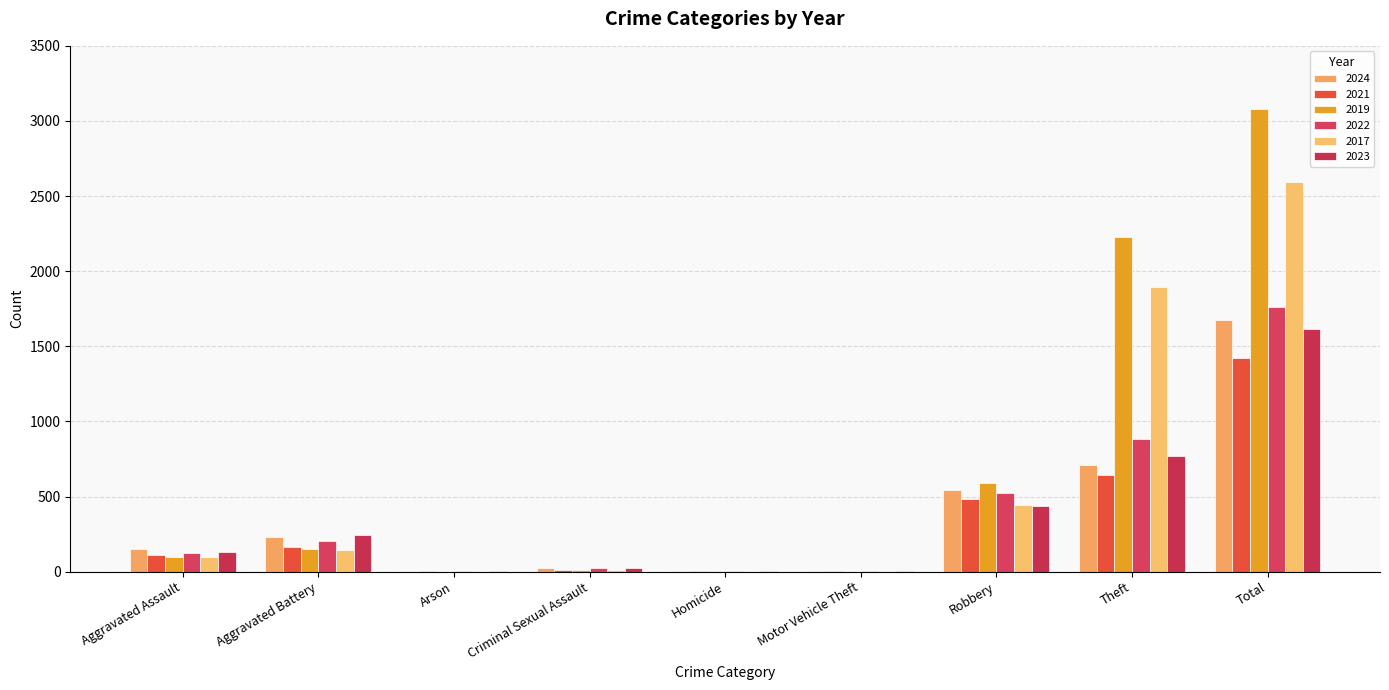

Which series has the widest spread of values?

2019